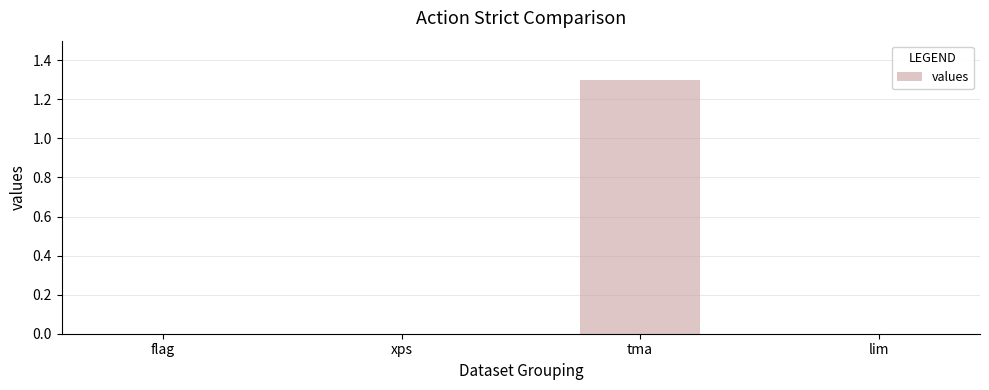

What is the sum of all values?

1.3